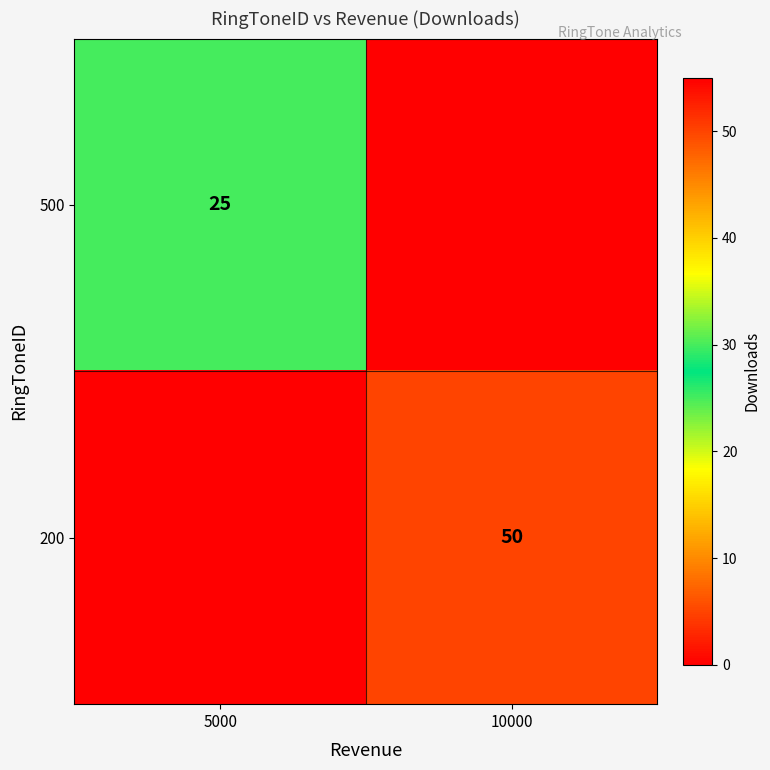

True or false: 200 has a value of 50 at 10000.

True